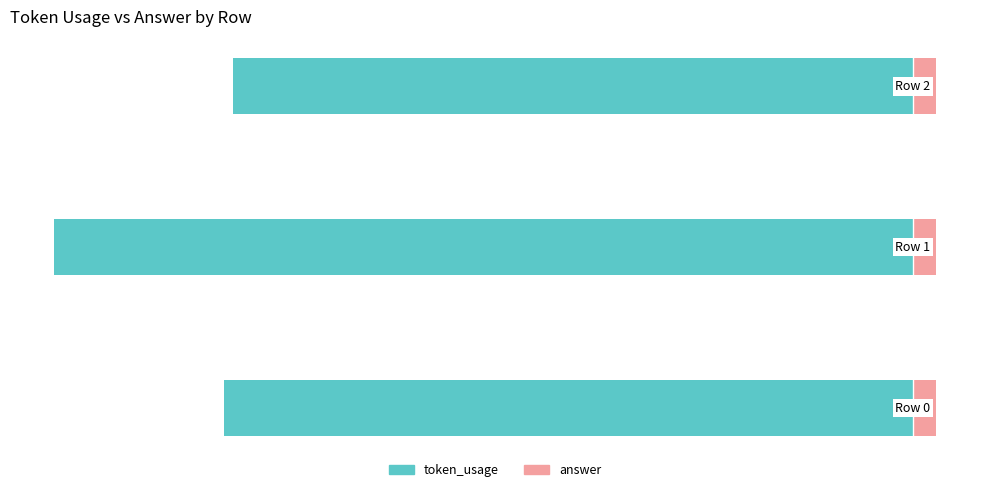

What is the value of the token_usage bar at the 1st from the left?

-150.0